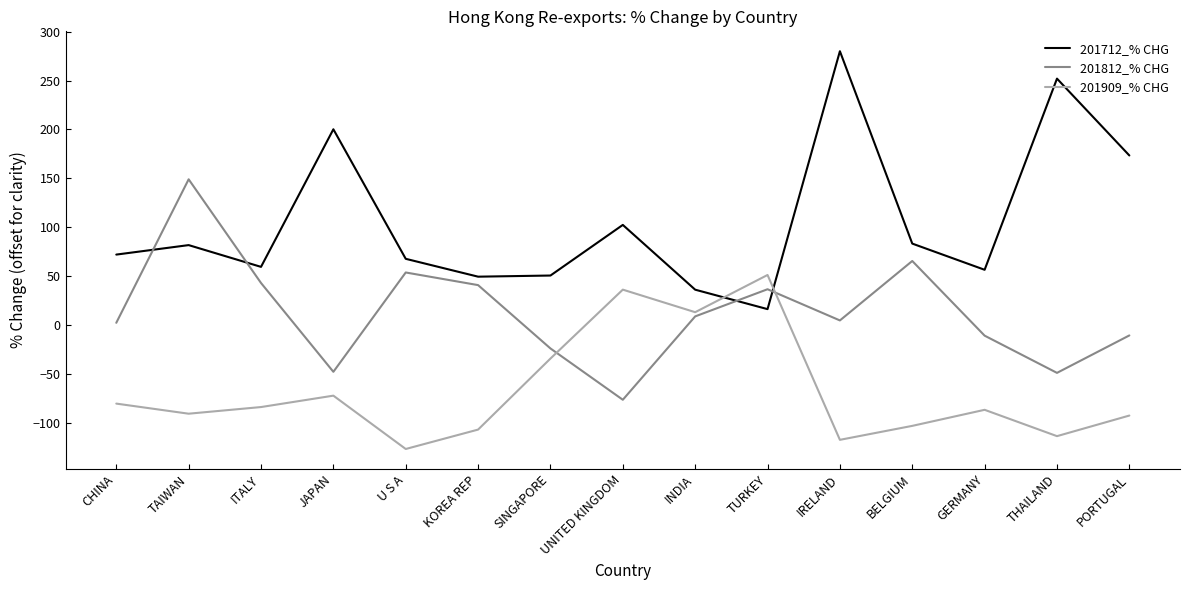

True or false: 201712_% CHG has more than 2 interior local peaks.

True